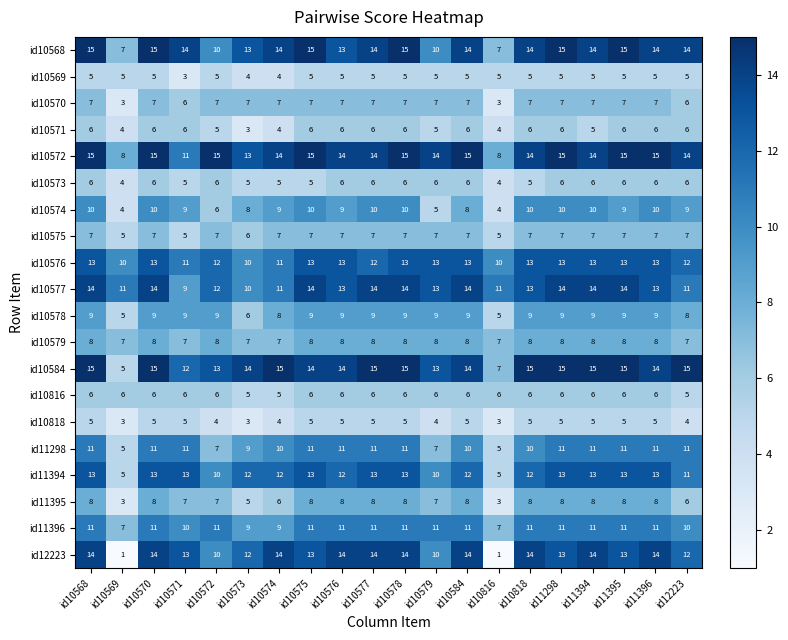

Which series has the widest spread of values?

id12223